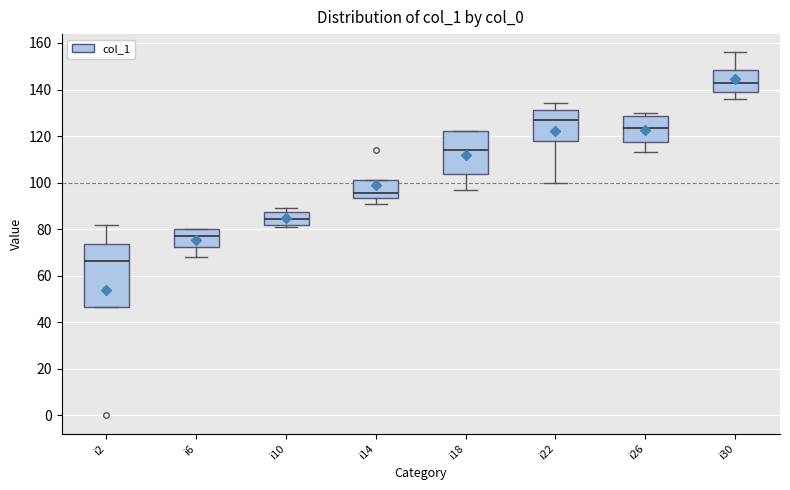

Where is the lower edge of the box for i10 on the y-axis? The values are not printed on the chart, so give them approximately, as read against the axis.

82